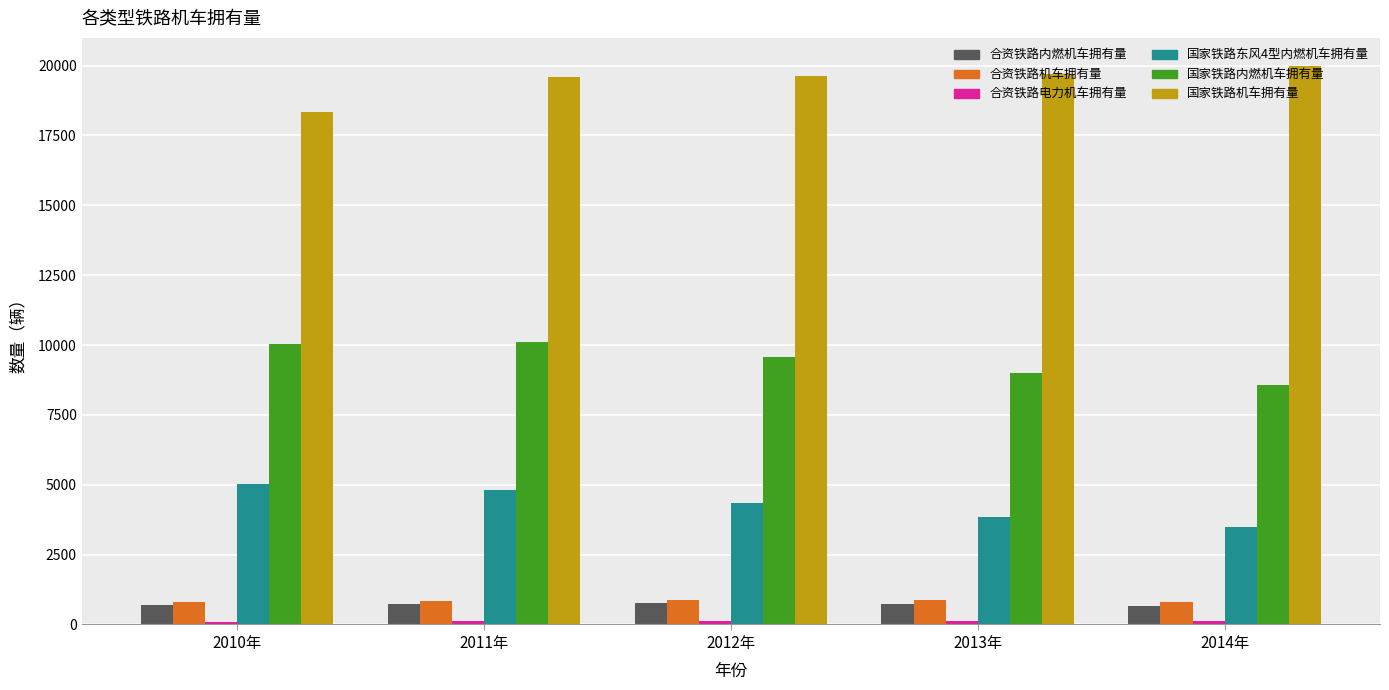

What is the greatest value displayed?

19990